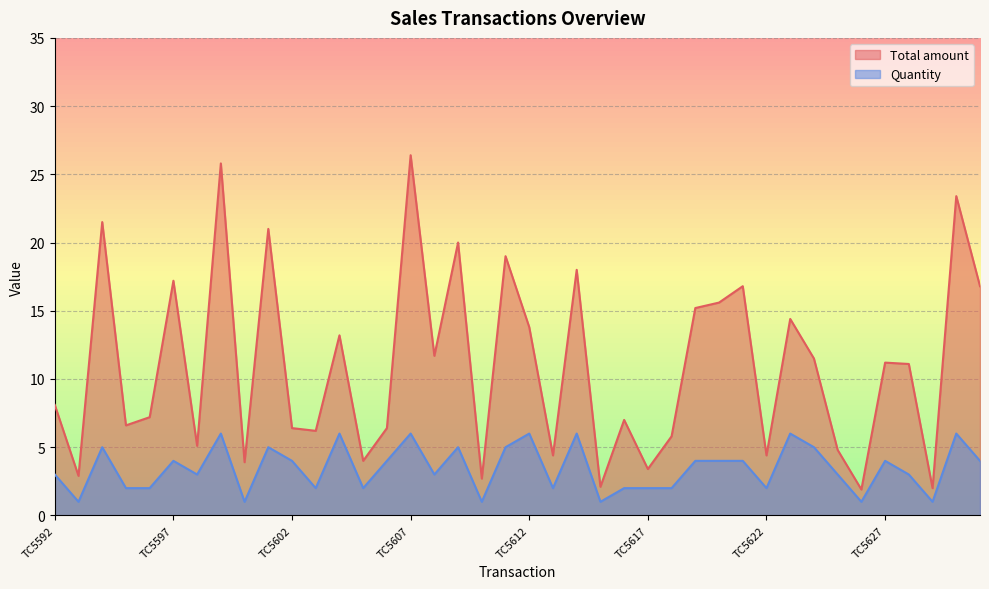

What is the value of the Total amount point at the 1st from the left?

8.1